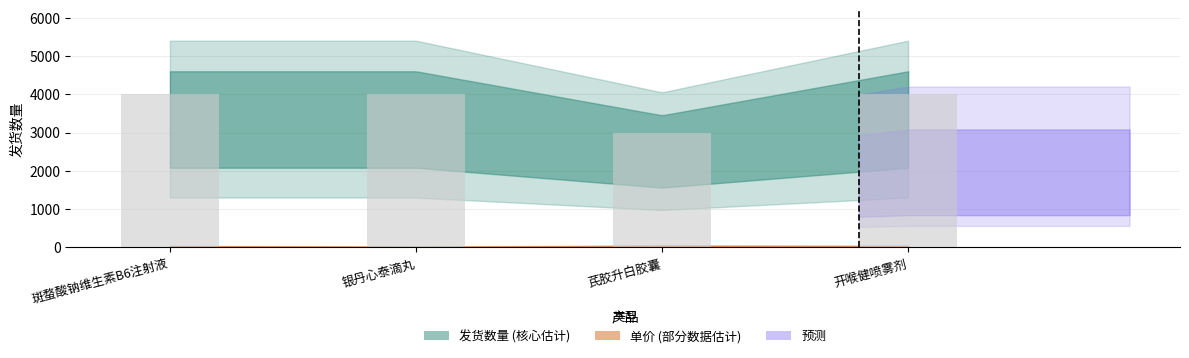

Does the chart contain stacked bars?

No